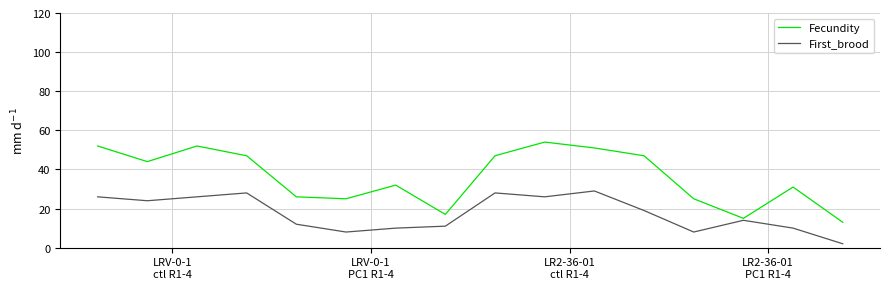

Which series has the largest total across all categories?

Fecundity